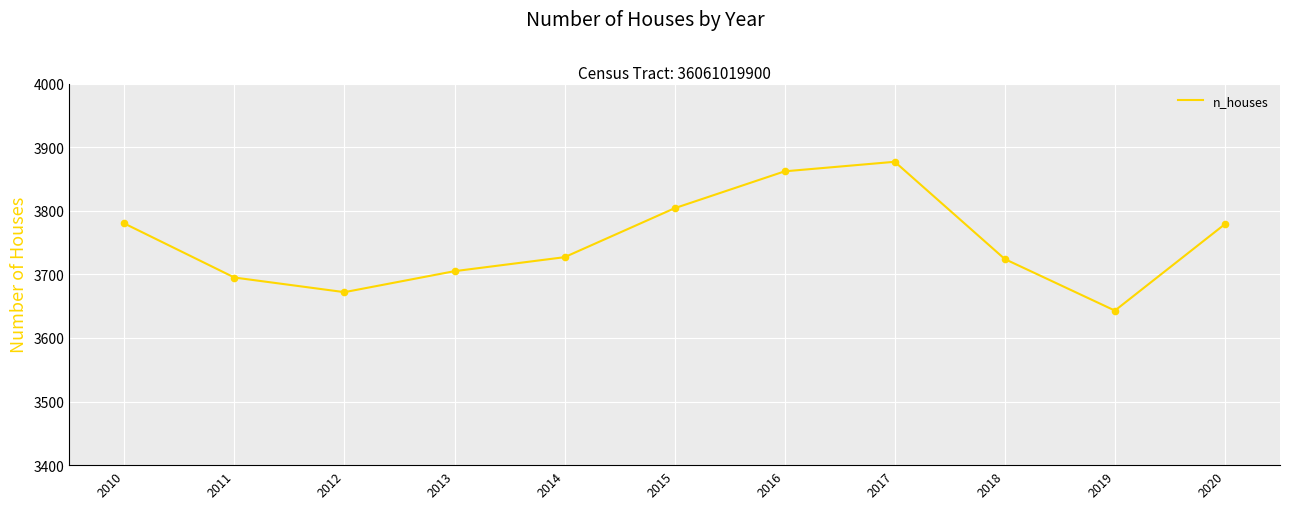

Approximately how many times larger is the value at 2011 compared to 2020?

1.0